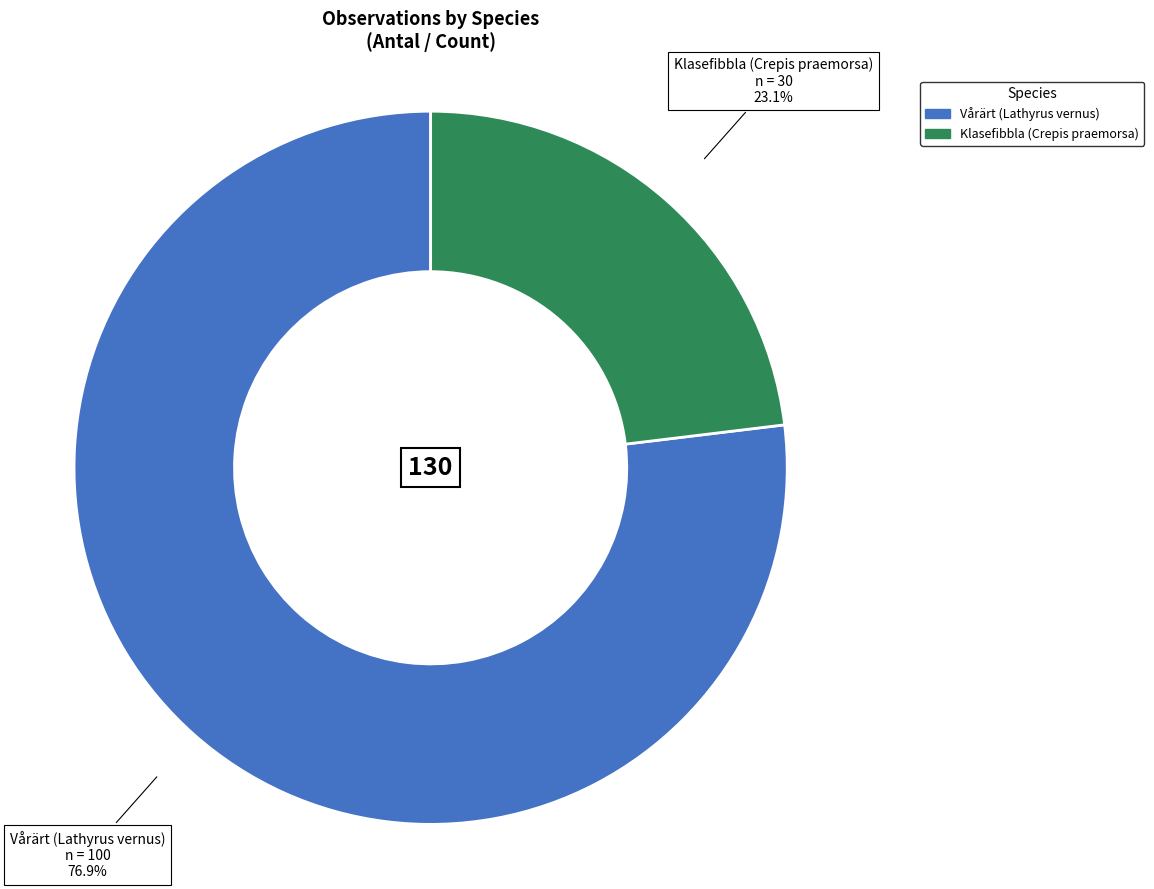

Which category has the biggest portion of the pie?

Vårärt (Lathyrus vernus)